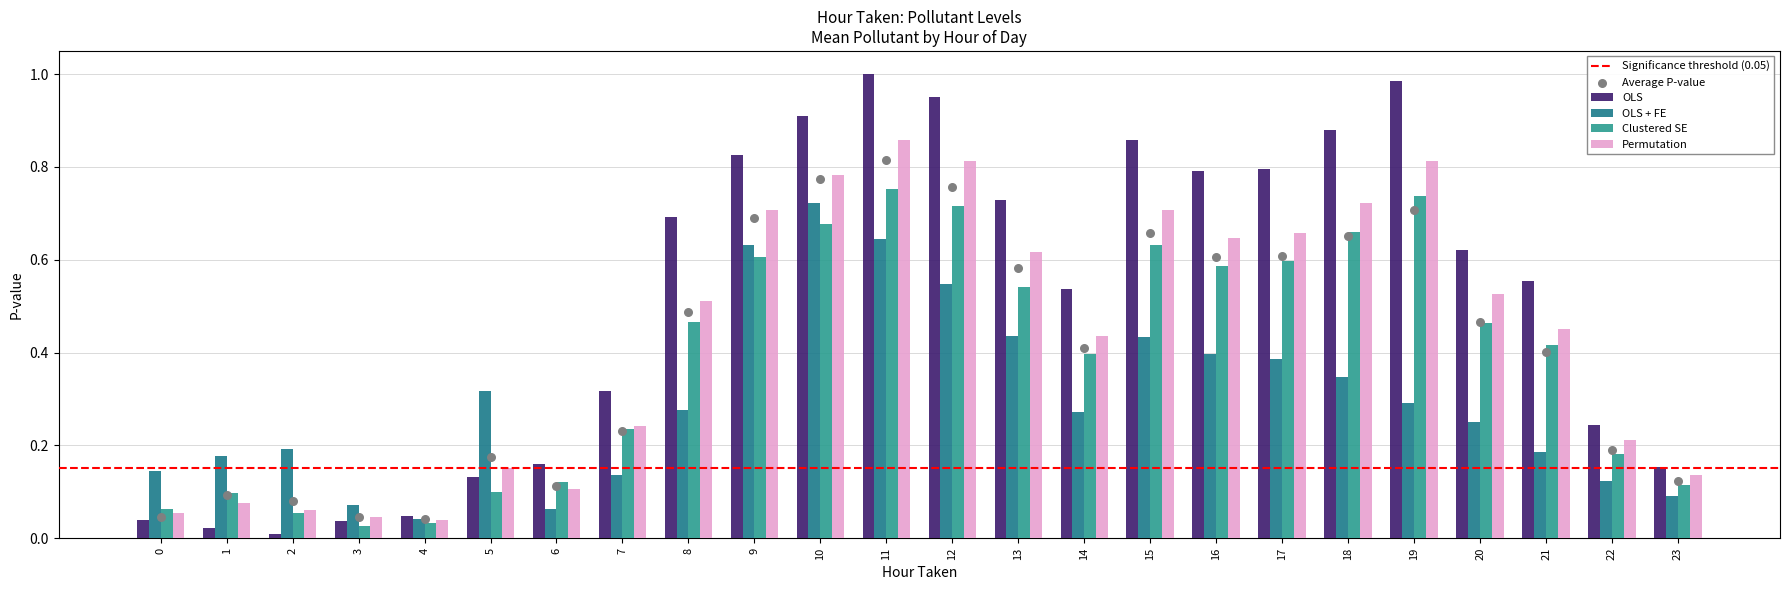

At which category is the sum across all series the highest?

11